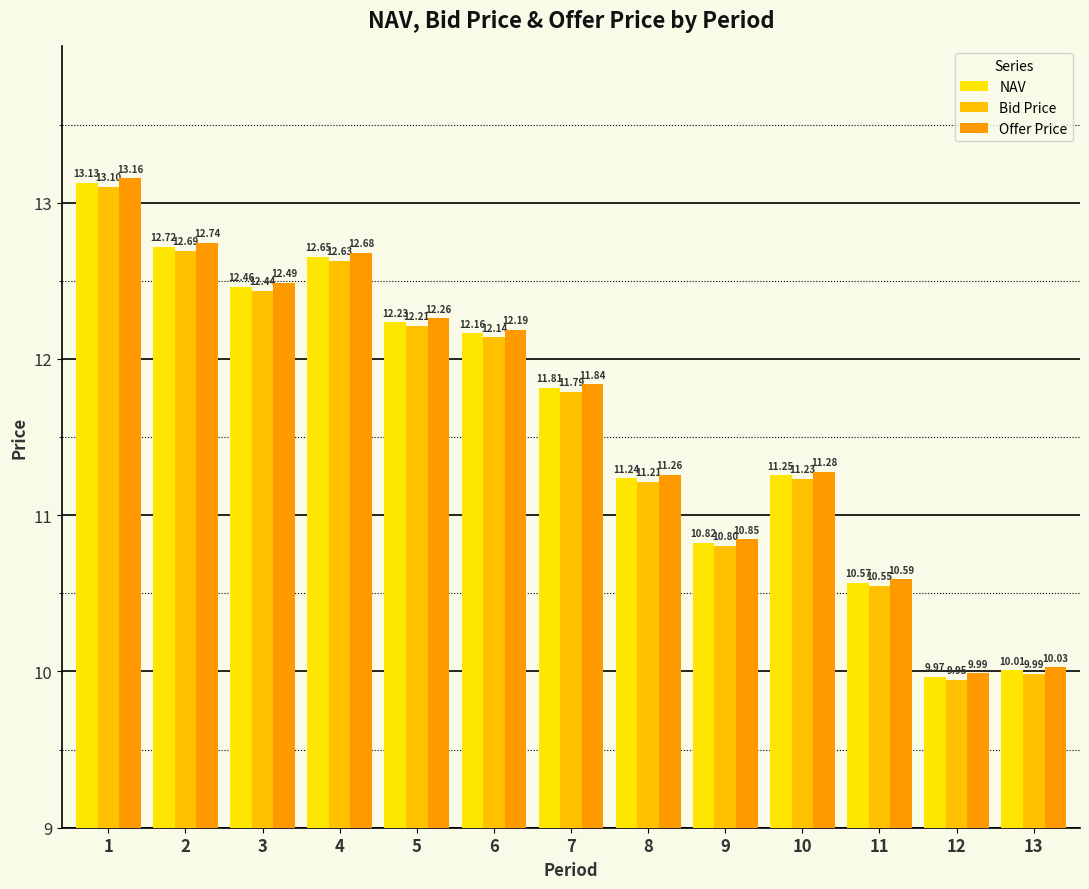

List the series in order of their overall mean, lowest first.

Bid Price, NAV, Offer Price